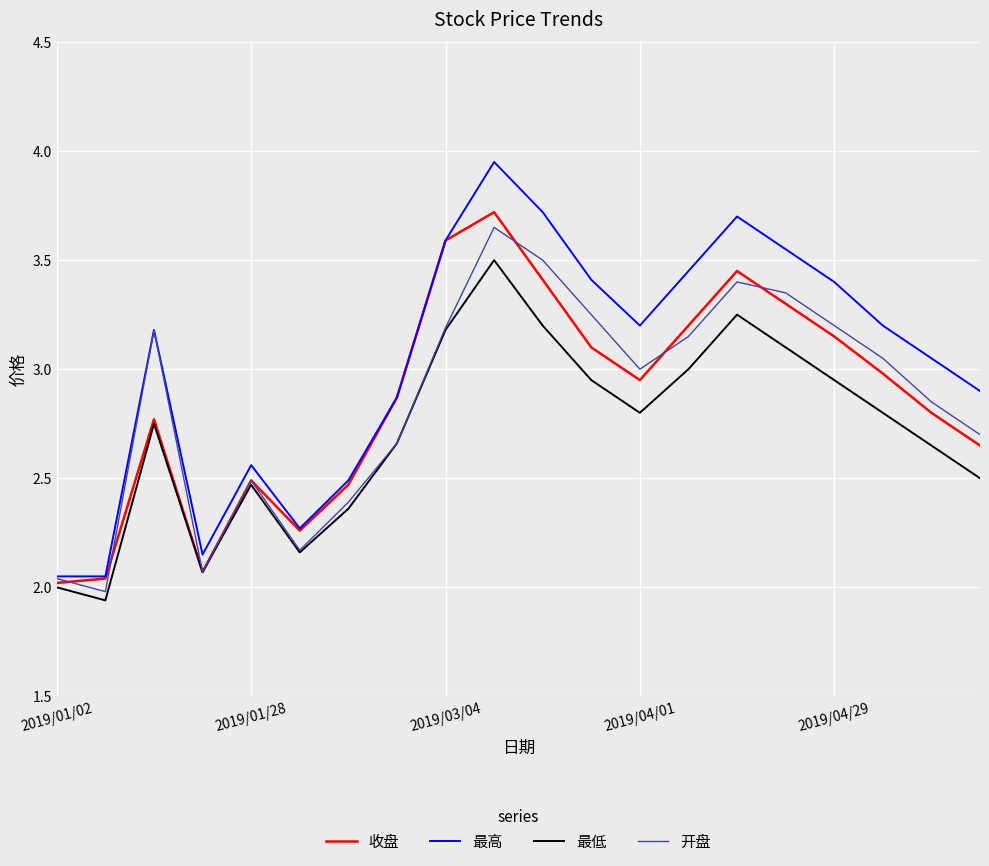

Which series has the widest spread of values?

最高